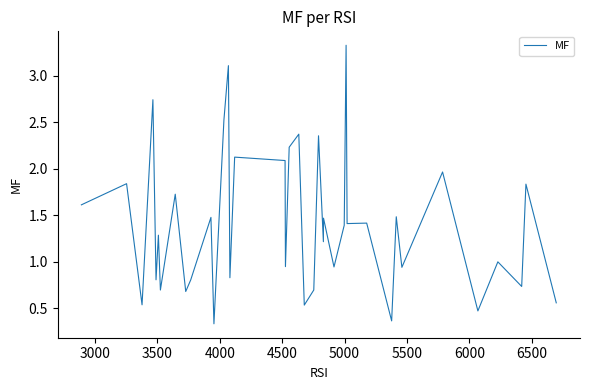

What is the difference between the maximum and minimum values?

3.0